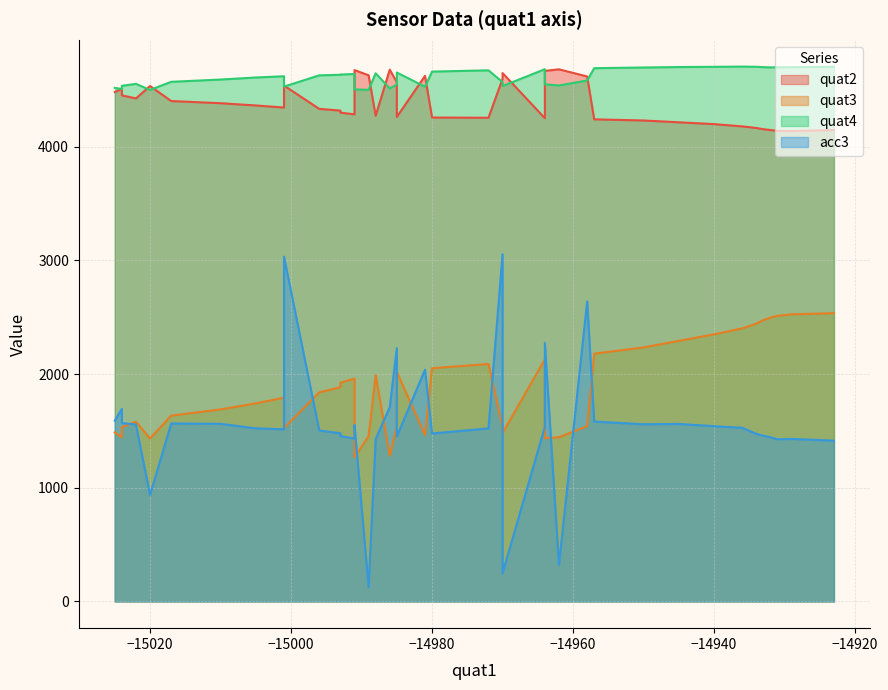

Which series has the largest total across all categories?

quat4